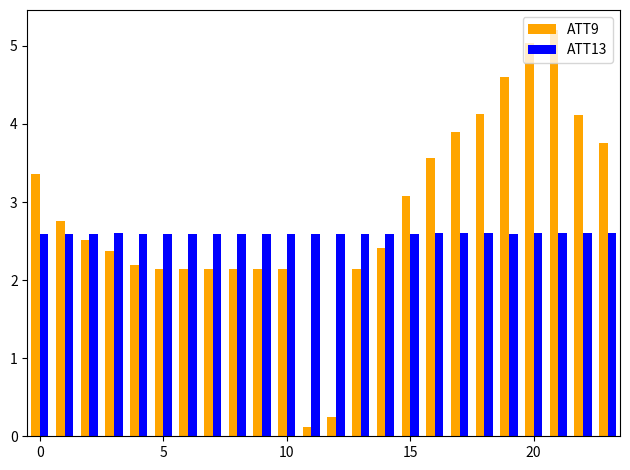

Reading left to right, what are all the values shown in this chart?

ATT9: 3.4	2.8	2.5	2.4	2.2	2.1	2.1	2.1	2.1	2.1	2.1	0.1	0.2	2.1	2.4	3.1	3.6	3.9	4.1	4.6	5.0	5.2	4.1	3.8
ATT13: 2.6	2.6	2.6	2.6	2.6	2.6	2.6	2.6	2.6	2.6	2.6	2.6	2.6	2.6	2.6	2.6	2.6	2.6	2.6	2.6	2.6	2.6	2.6	2.6